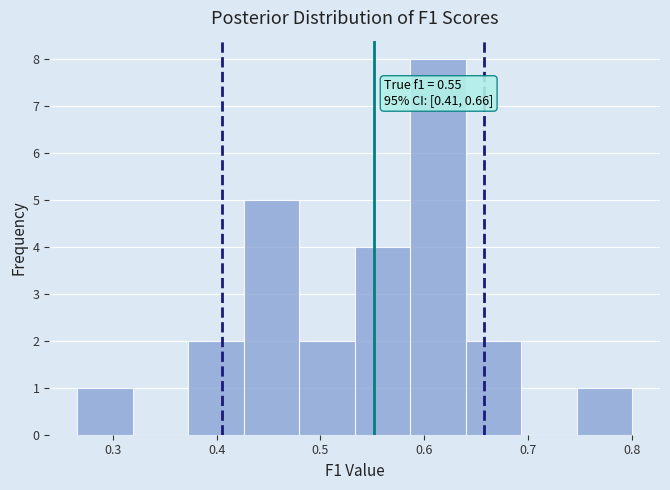

Over which range of the x-axis is the bar tallest?

0.59 to 0.64